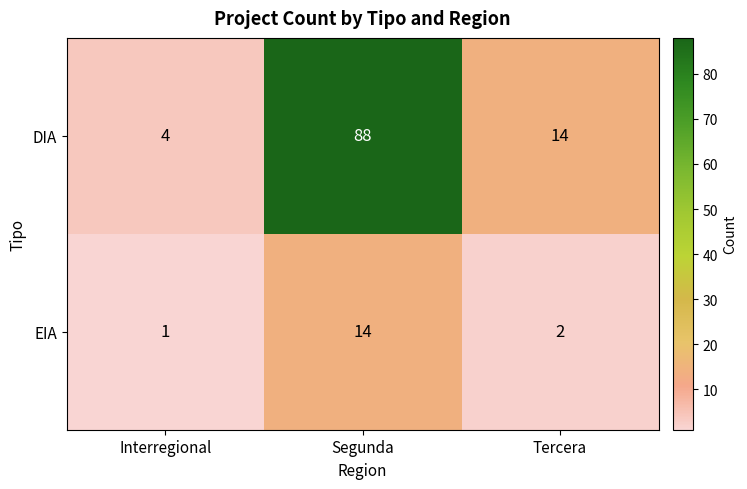

Which series has the widest spread of values?

DIA